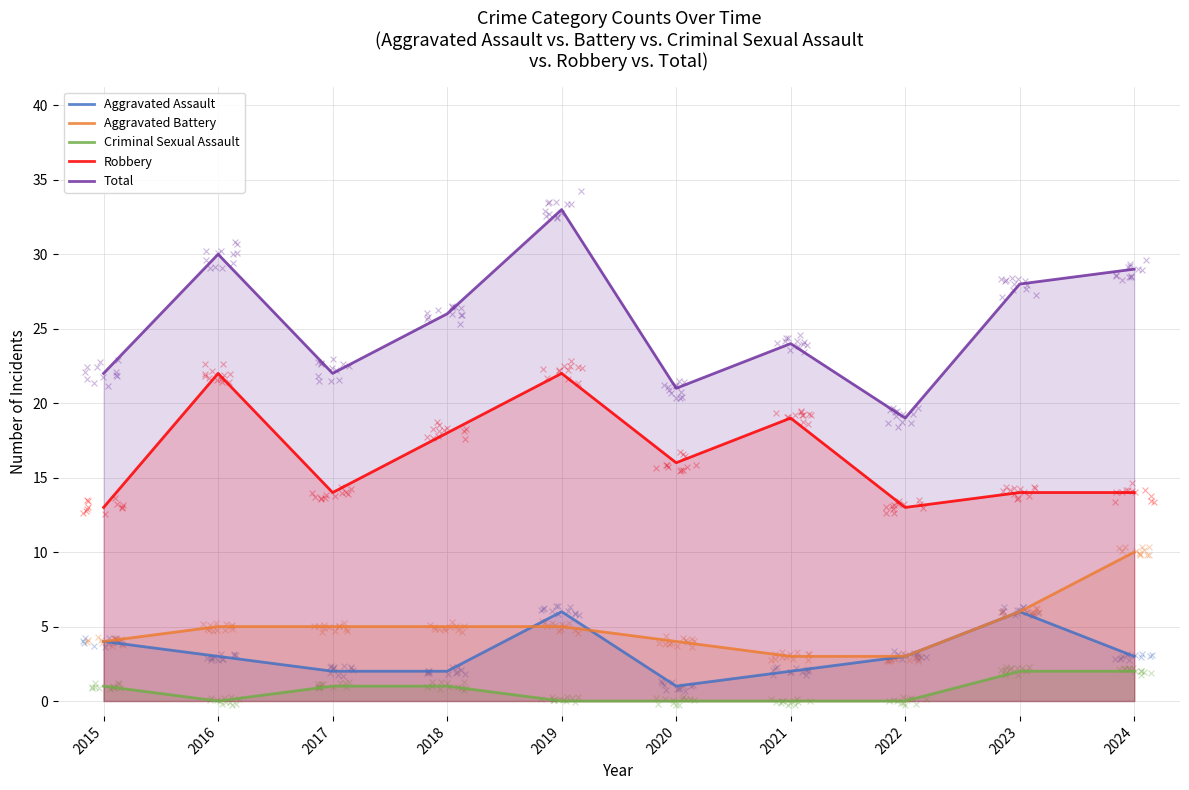

Which series reaches the maximum Y coordinate?

Total